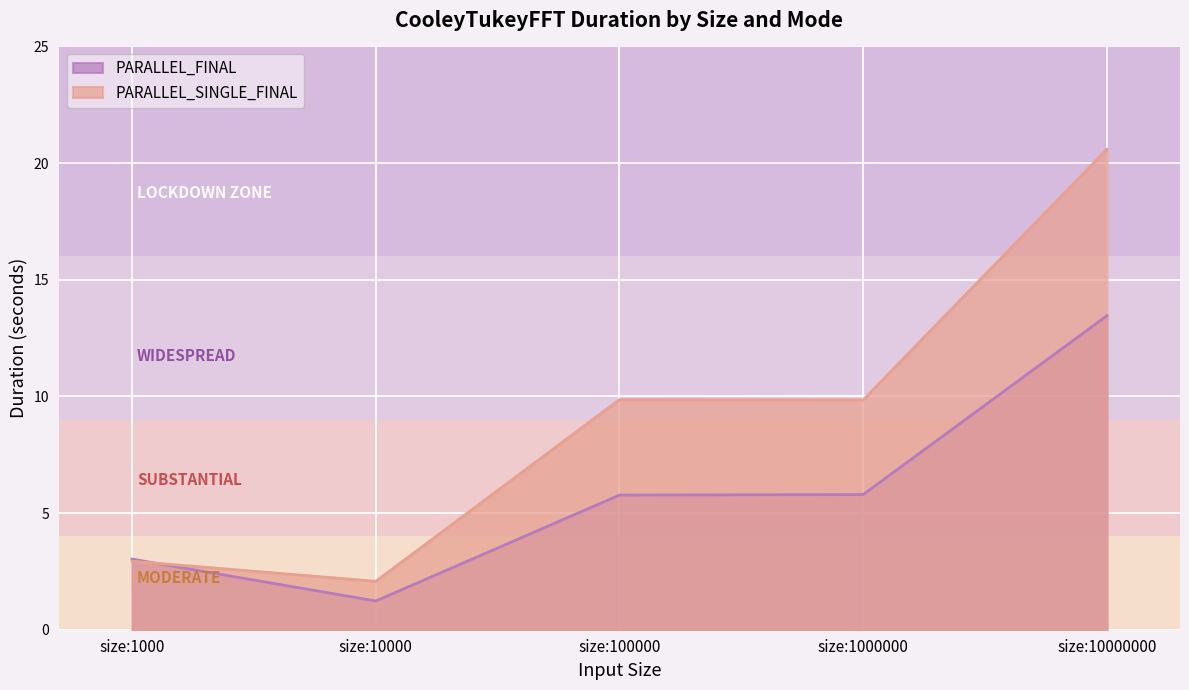

What is the lowest value of the PARALLEL_SINGLE_FINAL series?

2.1